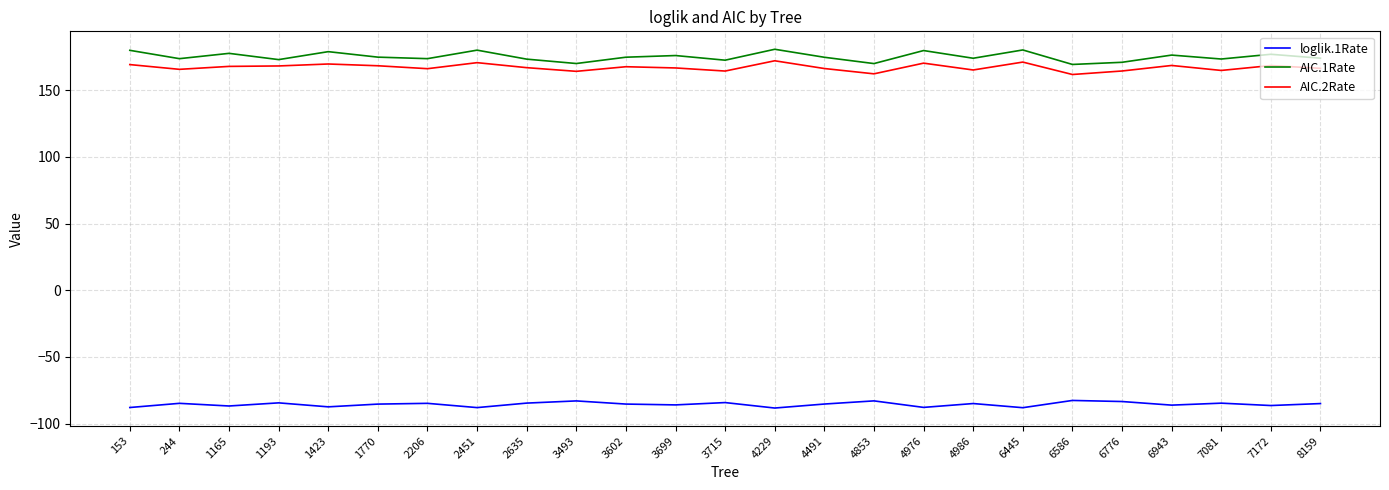

True or false: AIC.1Rate and loglik.1Rate intersect in this chart.

False